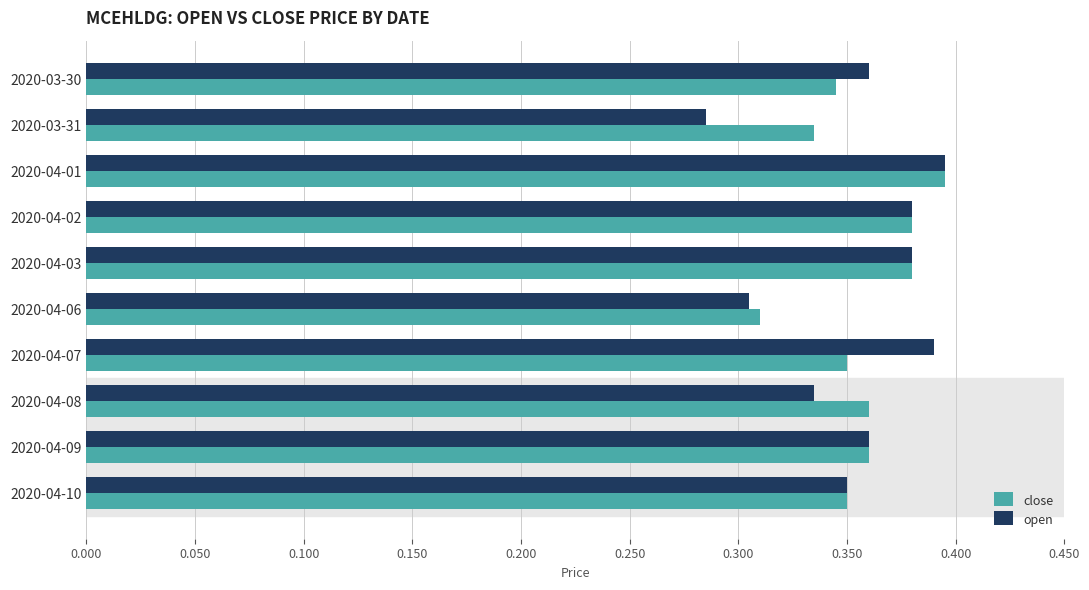

True or false: open has a value of 0.5 at 2020-04-09.

False